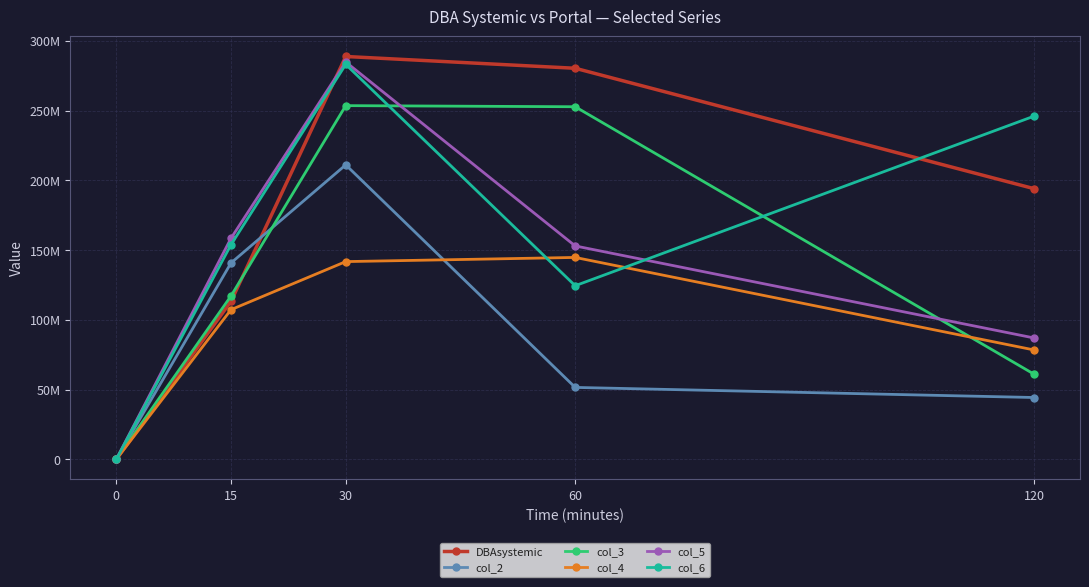

True or false: col_4 has more than 0 points higher than both neighbors.

True